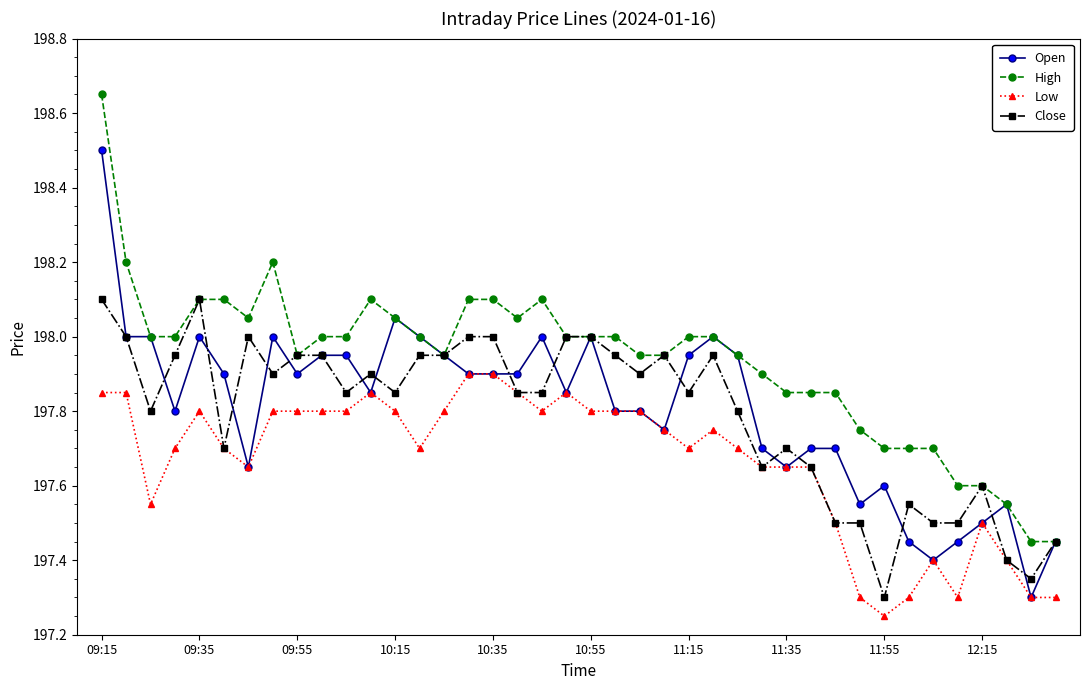

True or false: Open has more than 1 points higher than both neighbors.

True